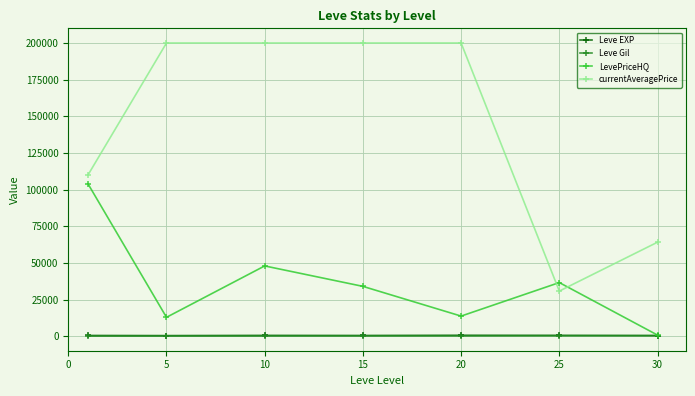

Which series has the largest total across all categories?

currentAveragePrice